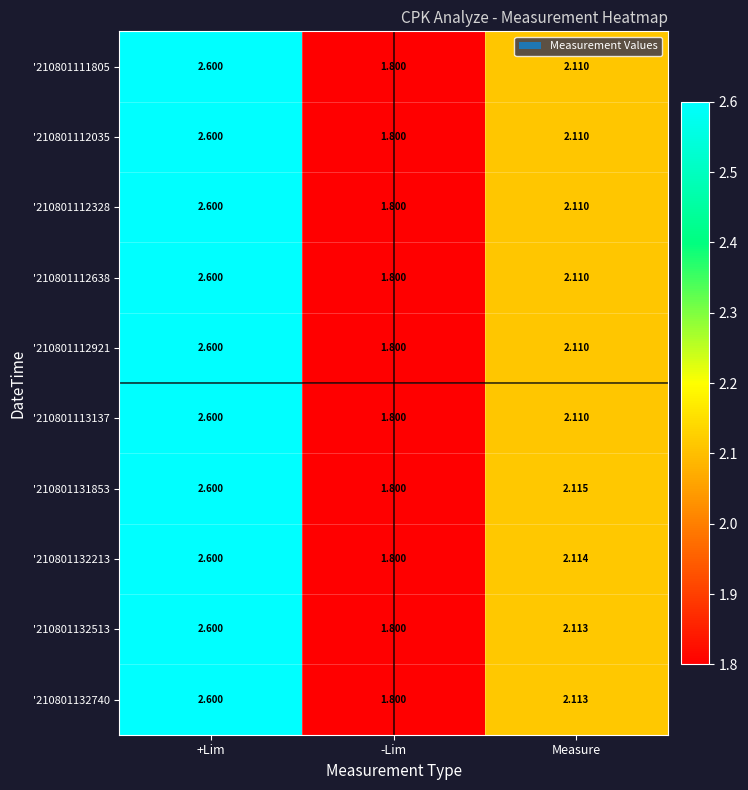

List the labels in order of '210801112921 value, largest first.

+Lim, Measure, -Lim